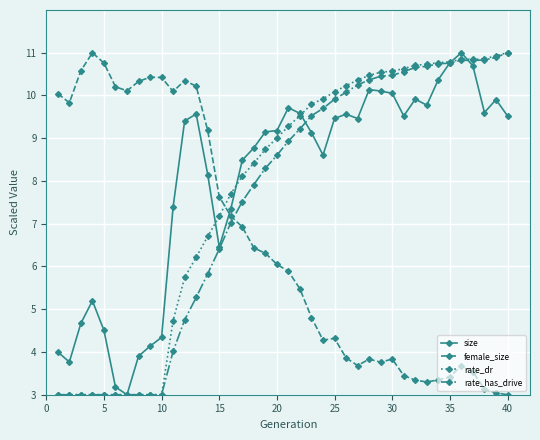

True or false: female_size has more than 2 points higher than both neighbors.

True